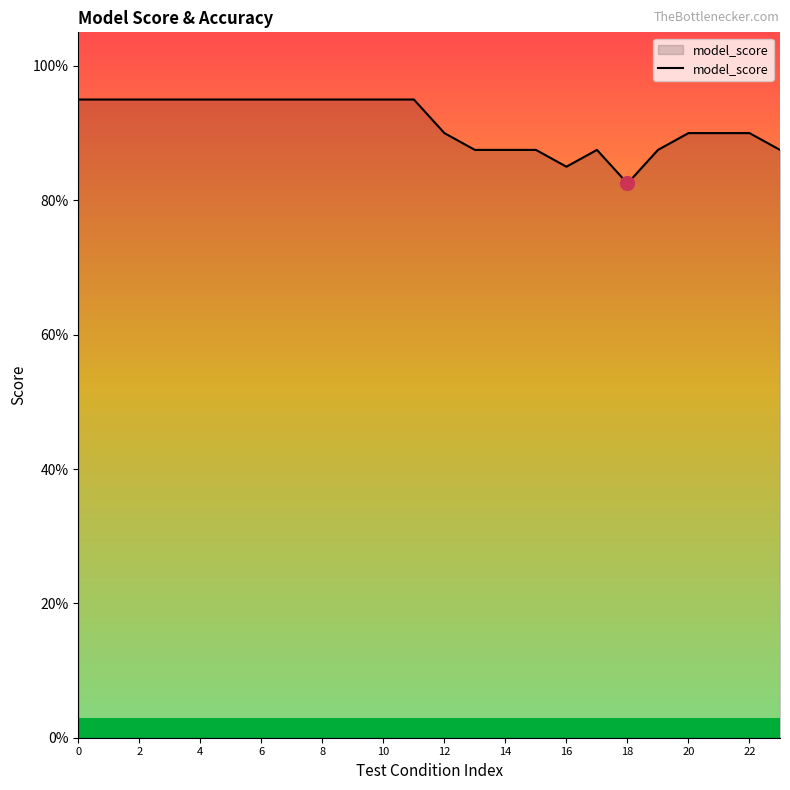

True or false: the data shows 1.2 at 12.

False